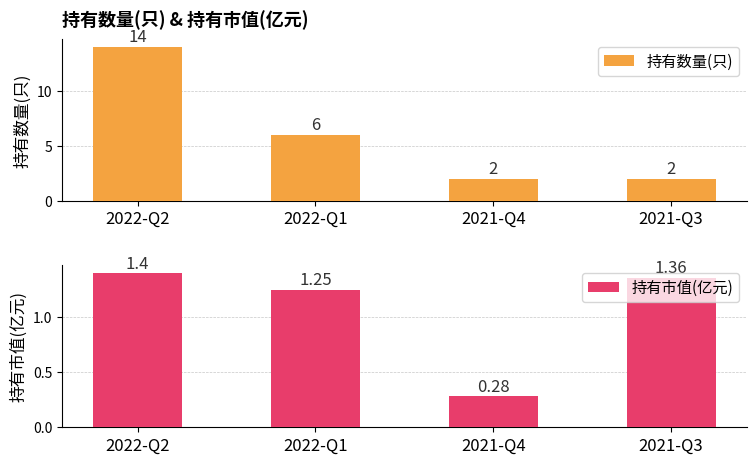

Which category has the highest value across all series?

2022-Q2